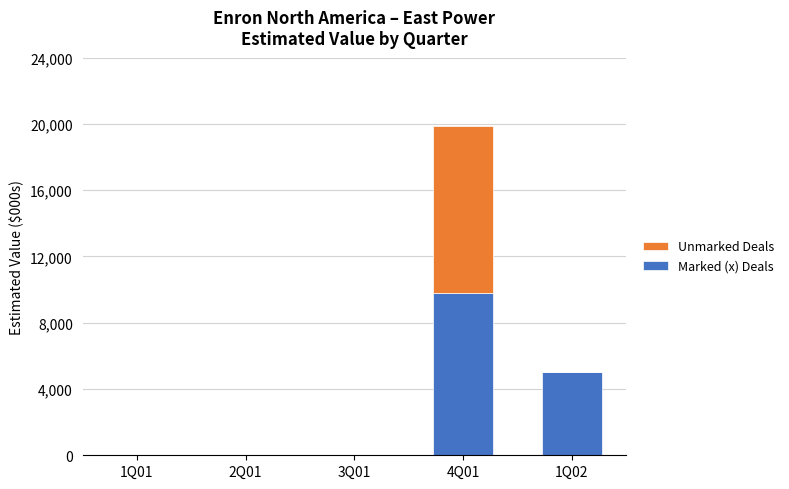

At which category is the sum across all series the highest?

4Q01